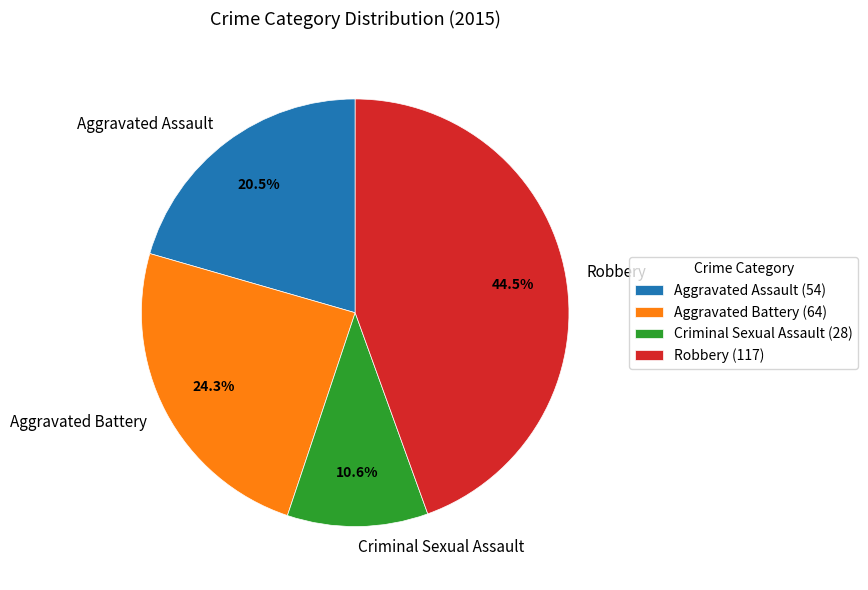

Which category has the smallest portion of the pie?

Criminal Sexual Assault